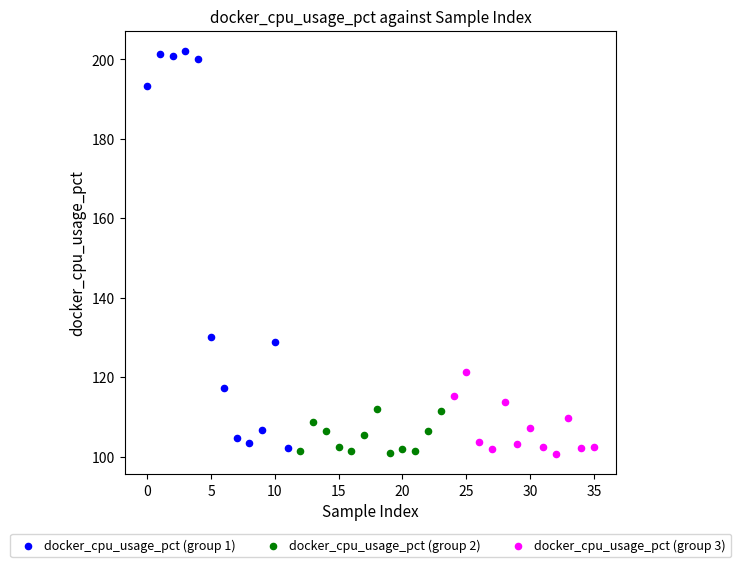

Which series has the widest spread of Y values?

docker_cpu_usage_pct (group 1)